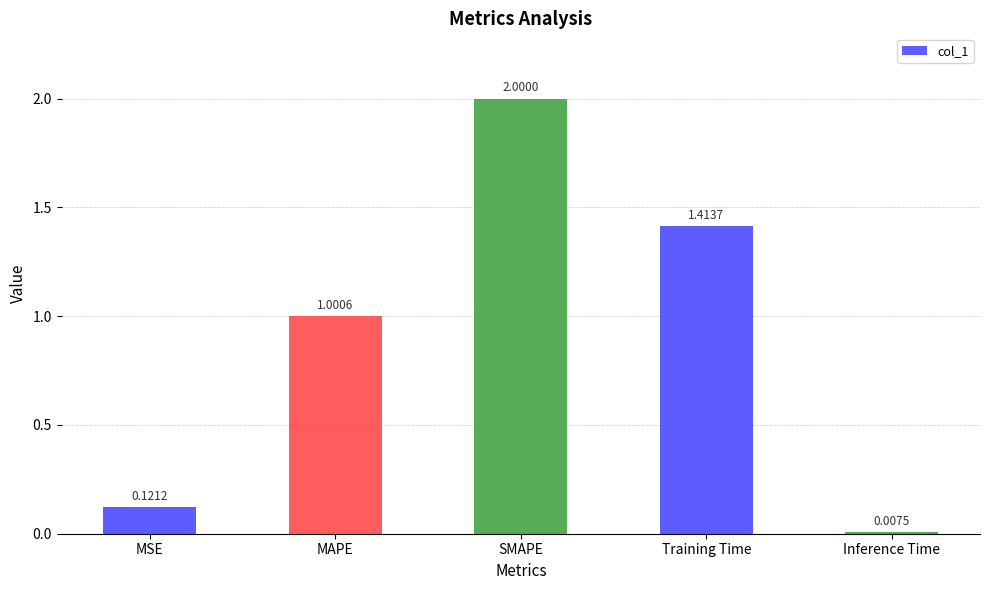

What is the label of the 2nd bar from the right?

Training Time